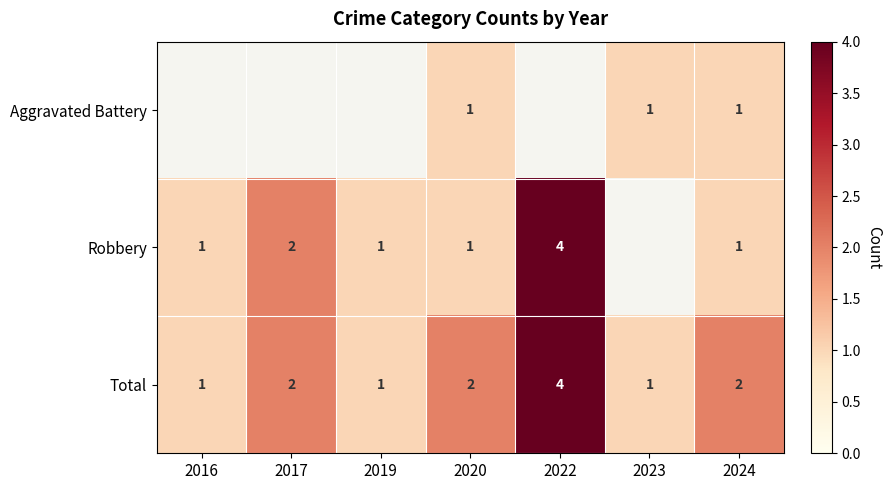

What is the difference between the maximum and minimum values in the Total series?

3